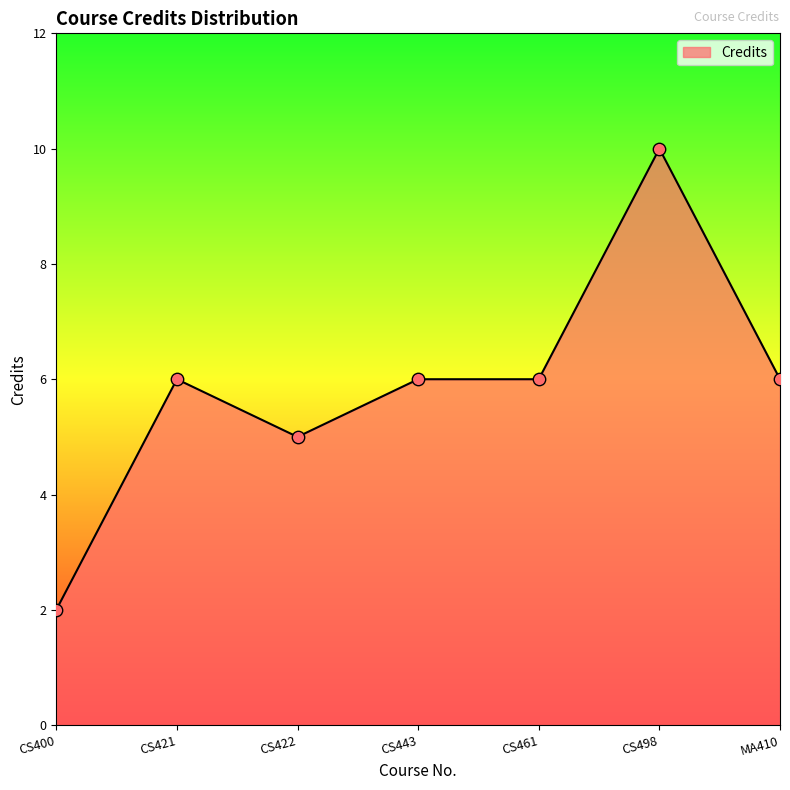

Which has a higher value, CS498 or CS400?

CS498